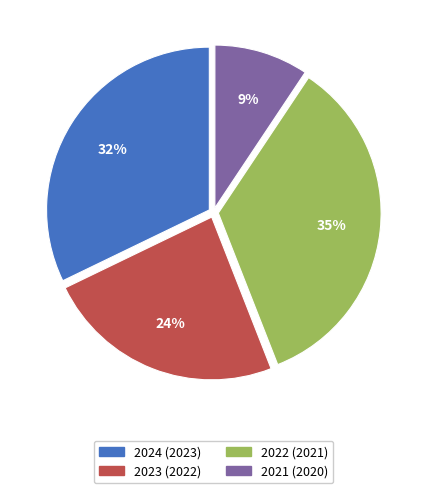

What is the smallest slice in the pie chart?

2021 (2020)